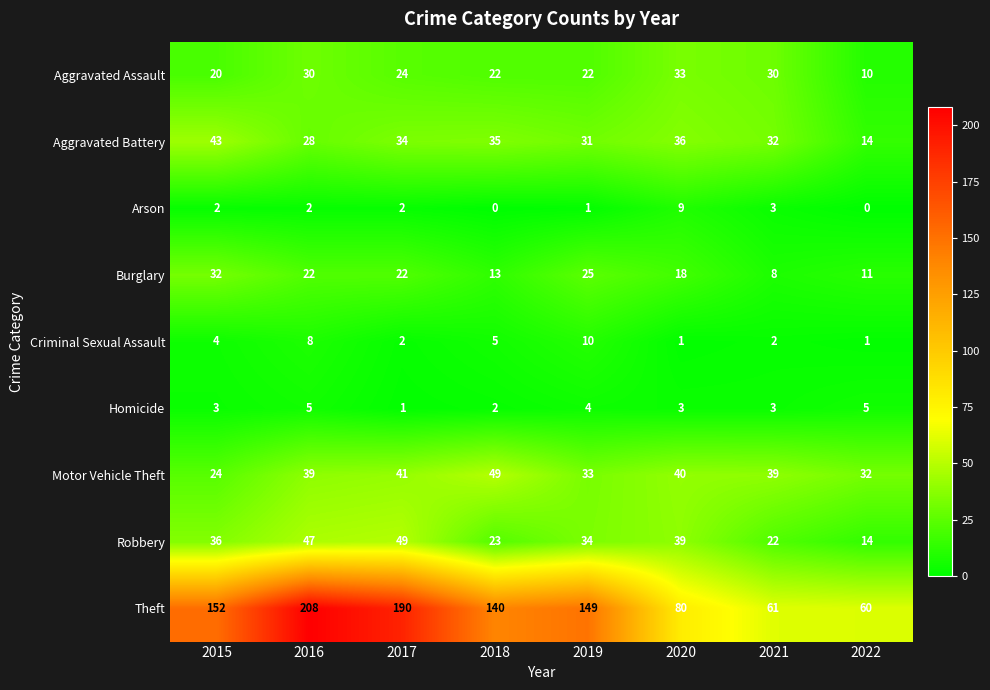

At which label is Aggravated Assault closest to 21?

2015